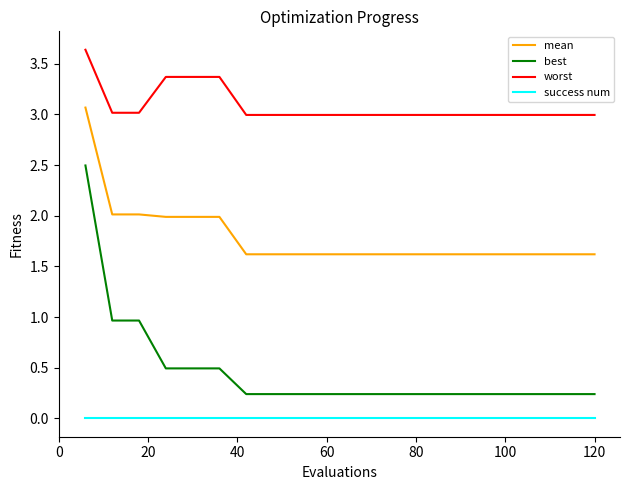

True or false: success num and best cross at least once.

False